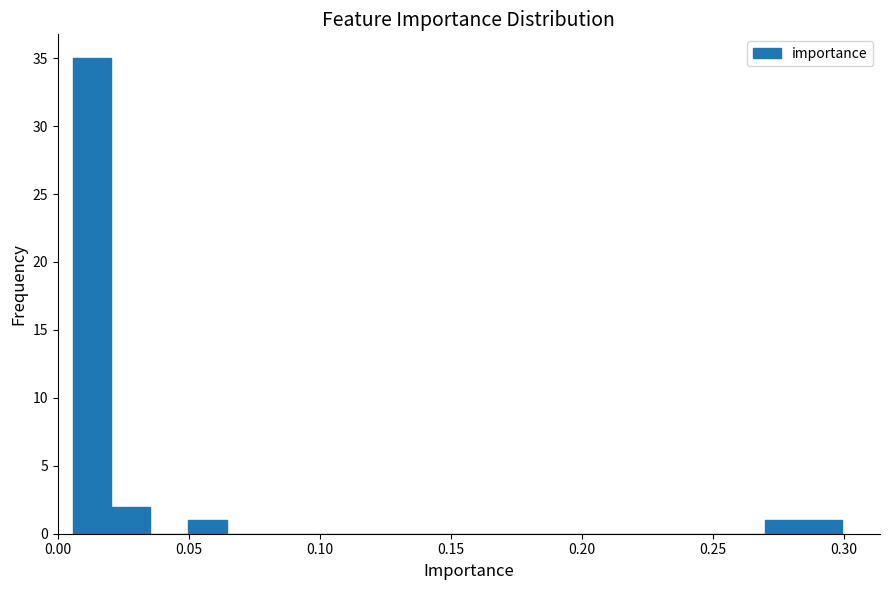

Around what value on the x-axis is the tallest bar? Give the approximate position of its centre, as read against the axis.

0.015